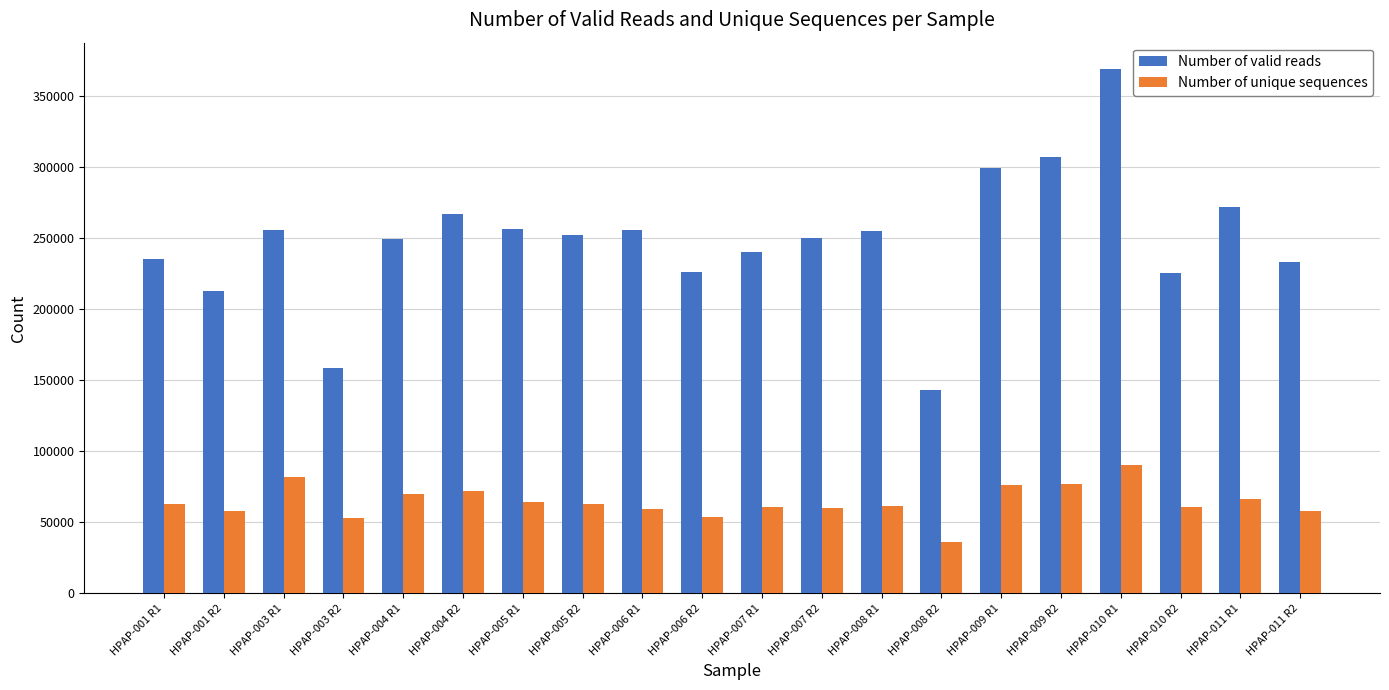

Which category has the lowest value in the Number of valid reads series?

HPAP-008 R2